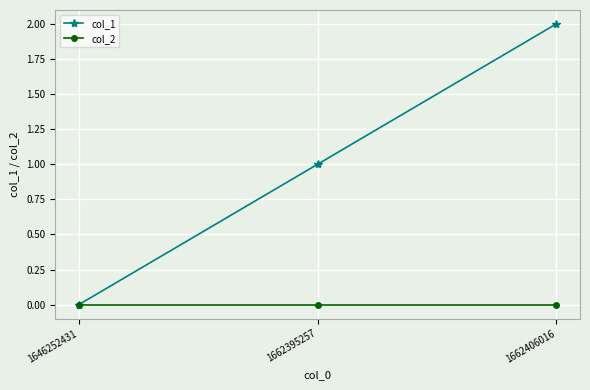

What is the sum of the col_1 values at 1646252431 and 1662406016?

2